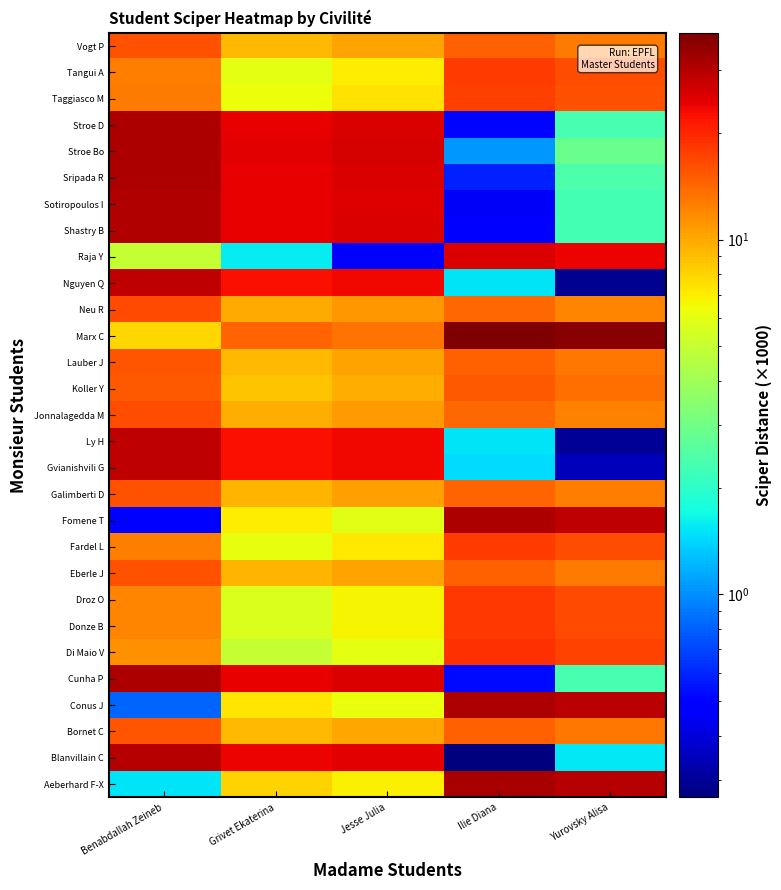

Reading right to left, list all the values displayed in this chart.

Aeberhard F-X: Yurovsky Alisa=30.1	Ilie Diana=31.9	Jesse Julia=6.9	Grivet Ekaterina=8.0	Benabdallah Zeineb=1.5
Blanvillain C: Yurovsky Alisa=1.6	Ilie Diana=0.3	Jesse Julia=24.7	Grivet Ekaterina=23.6	Benabdallah Zeineb=30.2
Bornet C: Yurovsky Alisa=13.0	Ilie Diana=14.8	Jesse Julia=10.2	Grivet Ekaterina=9.1	Benabdallah Zeineb=15.6
Conus J: Yurovsky Alisa=29.4	Ilie Diana=31.2	Jesse Julia=6.2	Grivet Ekaterina=7.3	Benabdallah Zeineb=0.8
Cunha P: Yurovsky Alisa=2.3	Ilie Diana=0.5	Jesse Julia=25.5	Grivet Ekaterina=24.4	Benabdallah Zeineb=30.9
Di Maio V: Yurovsky Alisa=17.2	Ilie Diana=19.0	Jesse Julia=6.0	Grivet Ekaterina=4.9	Benabdallah Zeineb=11.4
Donze B: Yurovsky Alisa=16.4	Ilie Diana=18.3	Jesse Julia=6.7	Grivet Ekaterina=5.7	Benabdallah Zeineb=12.2
Droz O: Yurovsky Alisa=16.4	Ilie Diana=18.3	Jesse Julia=6.8	Grivet Ekaterina=5.7	Benabdallah Zeineb=12.2
Eberle J: Yurovsky Alisa=12.8	Ilie Diana=14.6	Jesse Julia=10.4	Grivet Ekaterina=9.3	Benabdallah Zeineb=15.8
Fardel L: Yurovsky Alisa=16.0	Ilie Diana=17.8	Jesse Julia=7.2	Grivet Ekaterina=6.1	Benabdallah Zeineb=12.6
Fomene T: Yurovsky Alisa=29.1	Ilie Diana=30.9	Jesse Julia=5.9	Grivet Ekaterina=7.0	Benabdallah Zeineb=0.5
Galimberti D: Yurovsky Alisa=12.7	Ilie Diana=14.5	Jesse Julia=10.5	Grivet Ekaterina=9.4	Benabdallah Zeineb=16.0
Gvianishvili G: Yurovsky Alisa=0.3	Ilie Diana=1.5	Jesse Julia=23.5	Grivet Ekaterina=22.4	Benabdallah Zeineb=29.0
Ly H: Yurovsky Alisa=0.3	Ilie Diana=1.5	Jesse Julia=23.5	Grivet Ekaterina=22.4	Benabdallah Zeineb=28.9
Jonnalagedda M: Yurovsky Alisa=12.4	Ilie Diana=14.2	Jesse Julia=10.8	Grivet Ekaterina=9.7	Benabdallah Zeineb=16.2
Koller Y: Yurovsky Alisa=13.5	Ilie Diana=15.3	Jesse Julia=9.7	Grivet Ekaterina=8.6	Benabdallah Zeineb=15.2
Lauber J: Yurovsky Alisa=12.9	Ilie Diana=14.8	Jesse Julia=10.2	Grivet Ekaterina=9.2	Benabdallah Zeineb=15.7
Marx C: Yurovsky Alisa=36.4	Ilie Diana=38.3	Jesse Julia=13.3	Grivet Ekaterina=14.3	Benabdallah Zeineb=7.8
Neu R: Yurovsky Alisa=12.2	Ilie Diana=14.0	Jesse Julia=11.0	Grivet Ekaterina=9.9	Benabdallah Zeineb=16.5
Nguyen Q: Yurovsky Alisa=0.3	Ilie Diana=1.5	Jesse Julia=23.5	Grivet Ekaterina=22.4	Benabdallah Zeineb=28.9
Raja Y: Yurovsky Alisa=23.7	Ilie Diana=25.5	Jesse Julia=0.5	Grivet Ekaterina=1.6	Benabdallah Zeineb=4.9
Shastry B: Yurovsky Alisa=2.3	Ilie Diana=0.5	Jesse Julia=25.5	Grivet Ekaterina=24.4	Benabdallah Zeineb=30.9
Sotiropoulos I: Yurovsky Alisa=2.3	Ilie Diana=0.5	Jesse Julia=25.5	Grivet Ekaterina=24.4	Benabdallah Zeineb=30.9
Sripada R: Yurovsky Alisa=2.4	Ilie Diana=0.6	Jesse Julia=25.6	Grivet Ekaterina=24.5	Benabdallah Zeineb=31.0
Stroe Bo: Yurovsky Alisa=2.9	Ilie Diana=1.1	Jesse Julia=26.1	Grivet Ekaterina=25.0	Benabdallah Zeineb=31.5
Stroe D: Yurovsky Alisa=2.3	Ilie Diana=0.5	Jesse Julia=25.5	Grivet Ekaterina=24.4	Benabdallah Zeineb=30.9
Taggiasco M: Yurovsky Alisa=15.7	Ilie Diana=17.6	Jesse Julia=7.4	Grivet Ekaterina=6.4	Benabdallah Zeineb=12.9
Tangui A: Yurovsky Alisa=16.1	Ilie Diana=18.0	Jesse Julia=7.0	Grivet Ekaterina=6.0	Benabdallah Zeineb=12.5
Vogt P: Yurovsky Alisa=12.9	Ilie Diana=14.7	Jesse Julia=10.3	Grivet Ekaterina=9.2	Benabdallah Zeineb=15.7